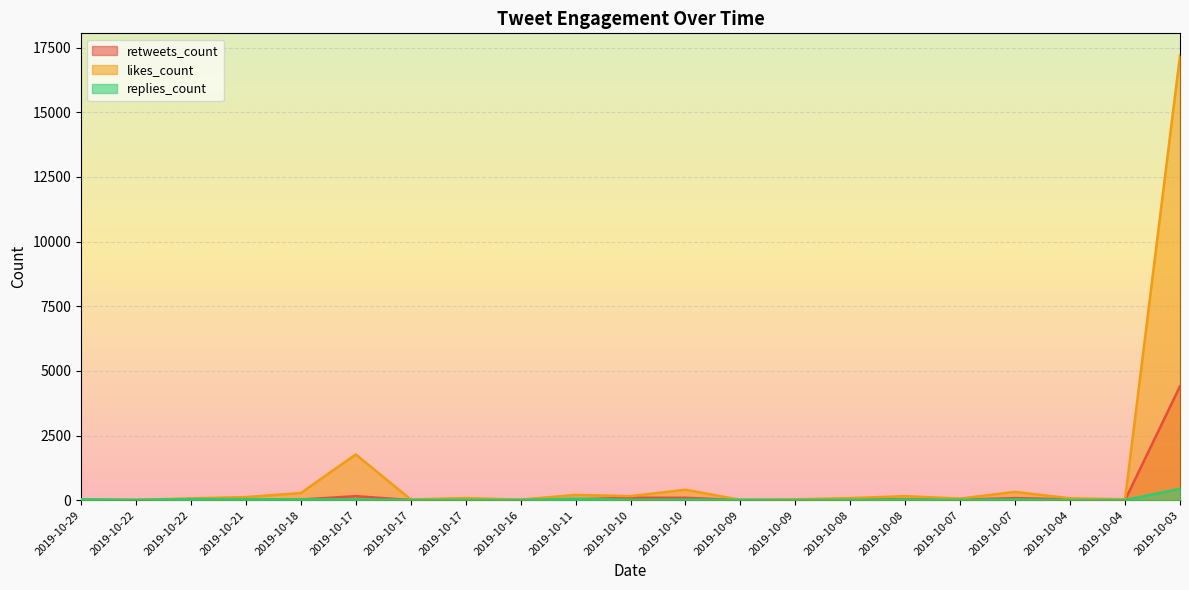

How many lines are shown in the chart?

3